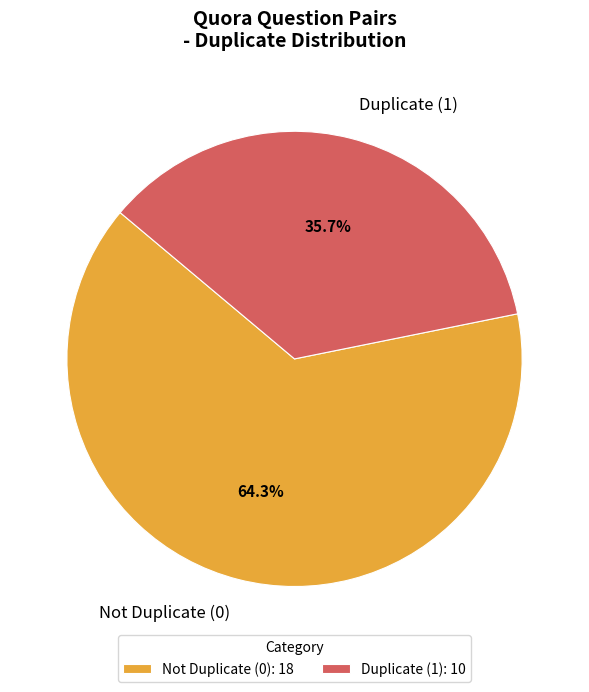

Between Duplicate (1) and Not Duplicate (0), which is larger?

Not Duplicate (0)